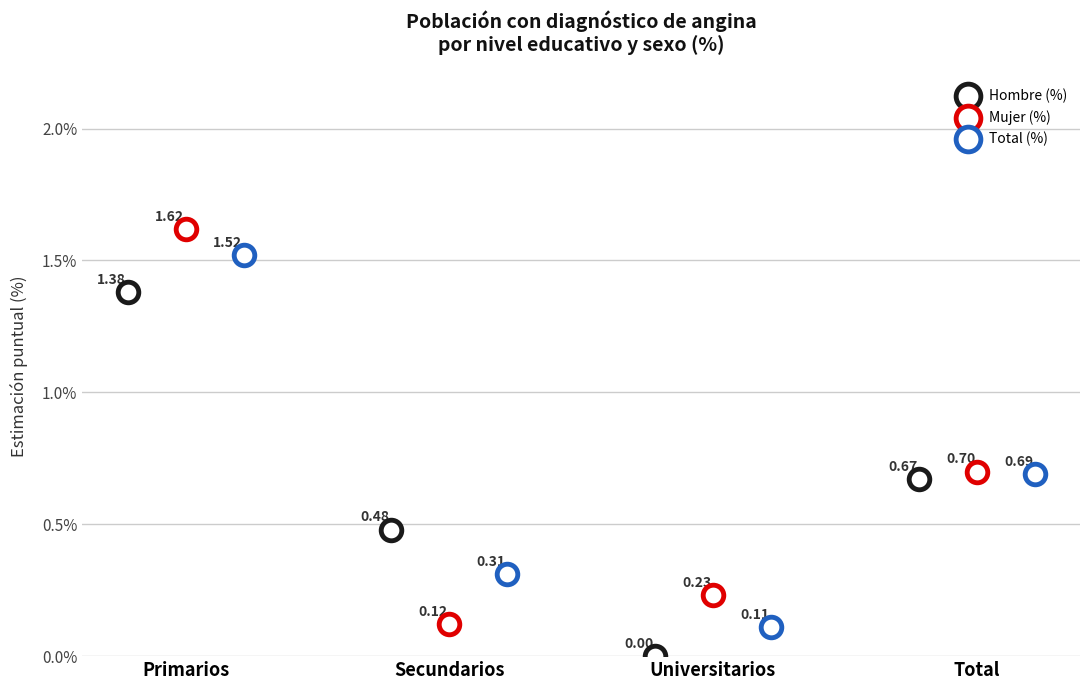

What are all the series names shown in the legend?

Hombre (%), Mujer (%), Total (%)